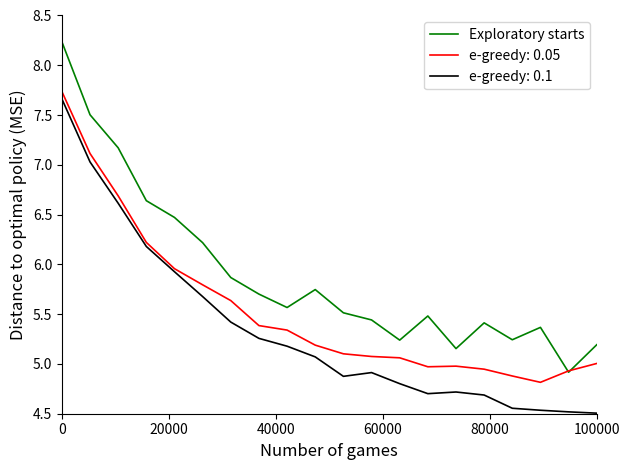

True or false: Exploratory starts and e-greedy: 0.1 cross at least once.

False